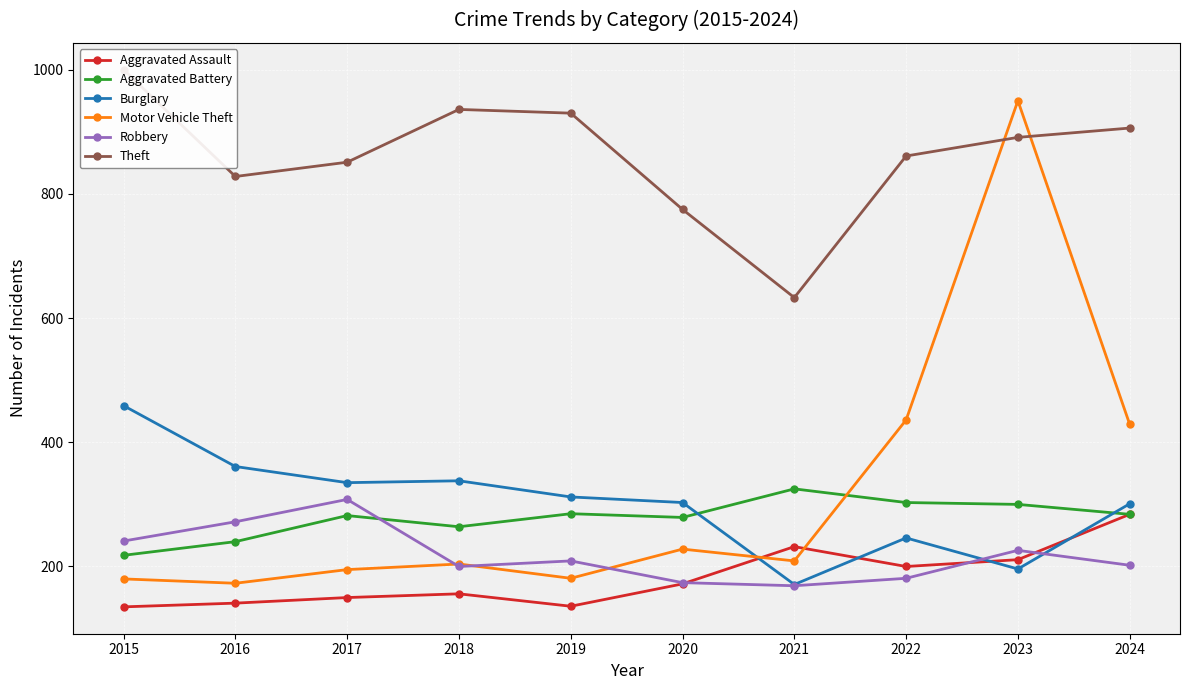

At which label does Burglary first exceed 312?

2015